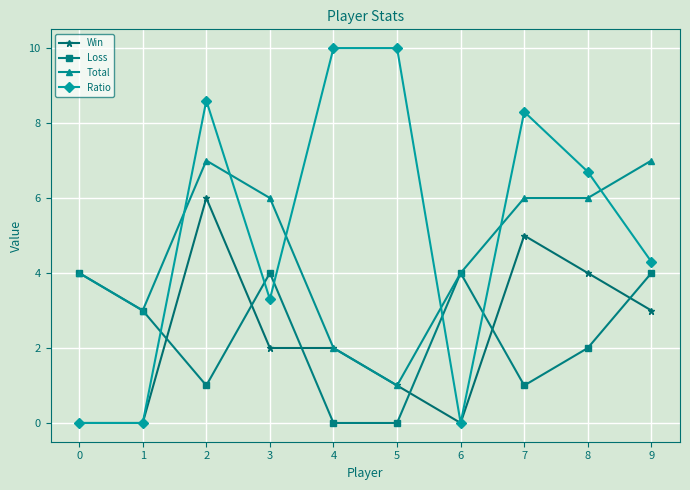

What is the value of the Total point at the 8th from the left?

6.0